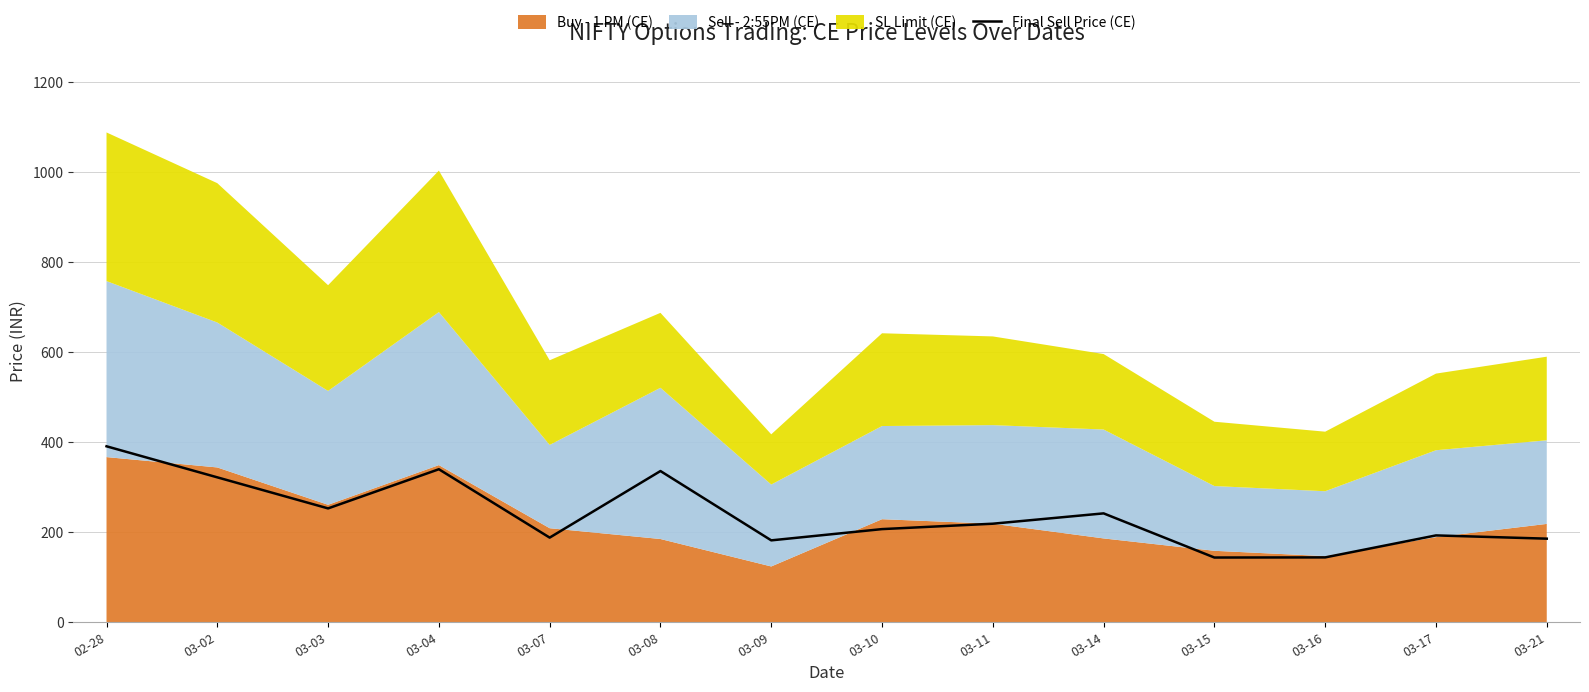

What value does the data have at 03-09?

182.0